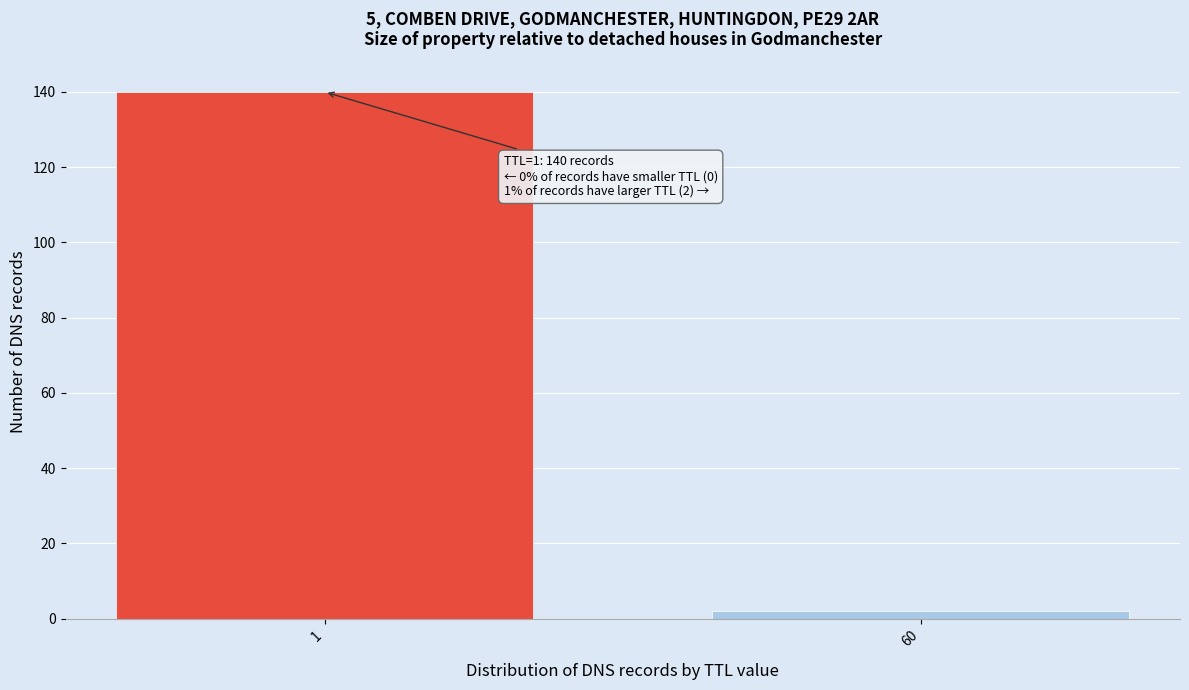

Reading left to right, transcribe all the data shown in this chart.

140	2